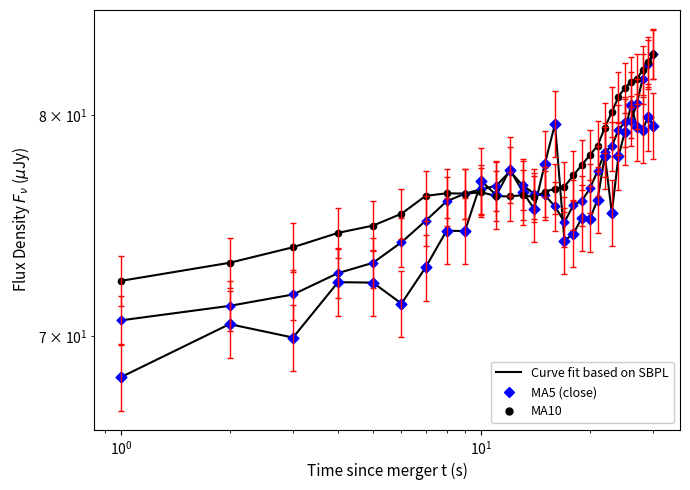

At how many categories does at least one series exceed 77?

16